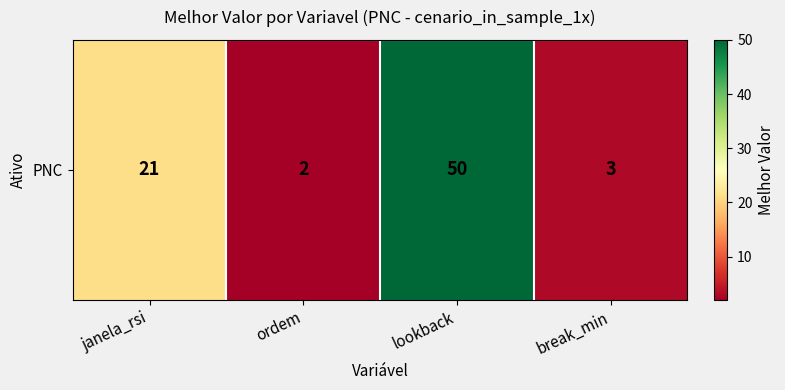

List the labels in order of value, largest first.

lookback, janela_rsi, break_min, ordem